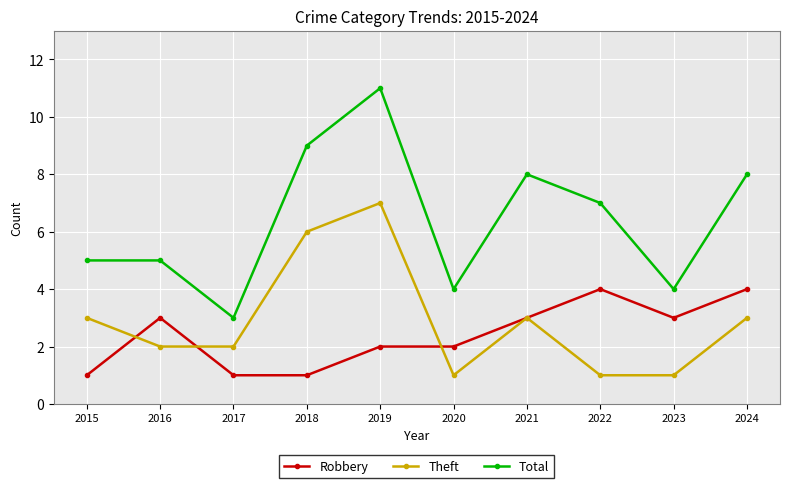

Reading left to right, transcribe all the data shown in this chart.

Robbery: 2015=1	2016=3	2017=1	2018=1	2019=2	2020=2	2021=3	2022=4	2023=3	2024=4
Theft: 2015=3	2016=2	2017=2	2018=6	2019=7	2020=1	2021=3	2022=1	2023=1	2024=3
Total: 2015=5	2016=5	2017=3	2018=9	2019=11	2020=4	2021=8	2022=7	2023=4	2024=8